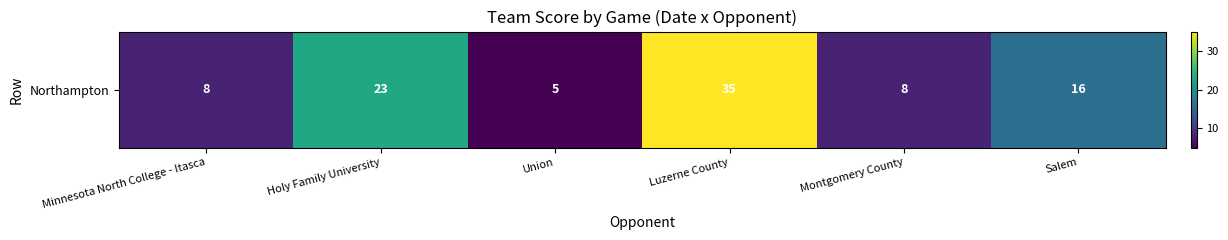

True or false: the data shows 35 at Luzerne County.

True